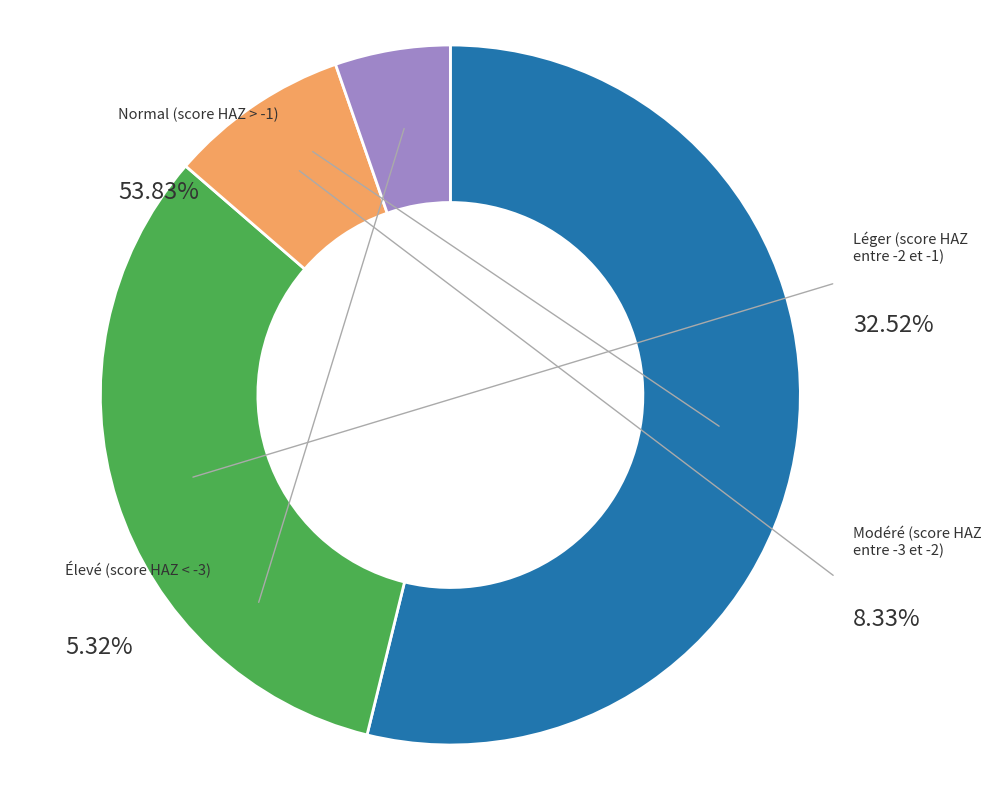

Is Modéré (score HAZ entre -3 et -2) the majority of the pie?

No